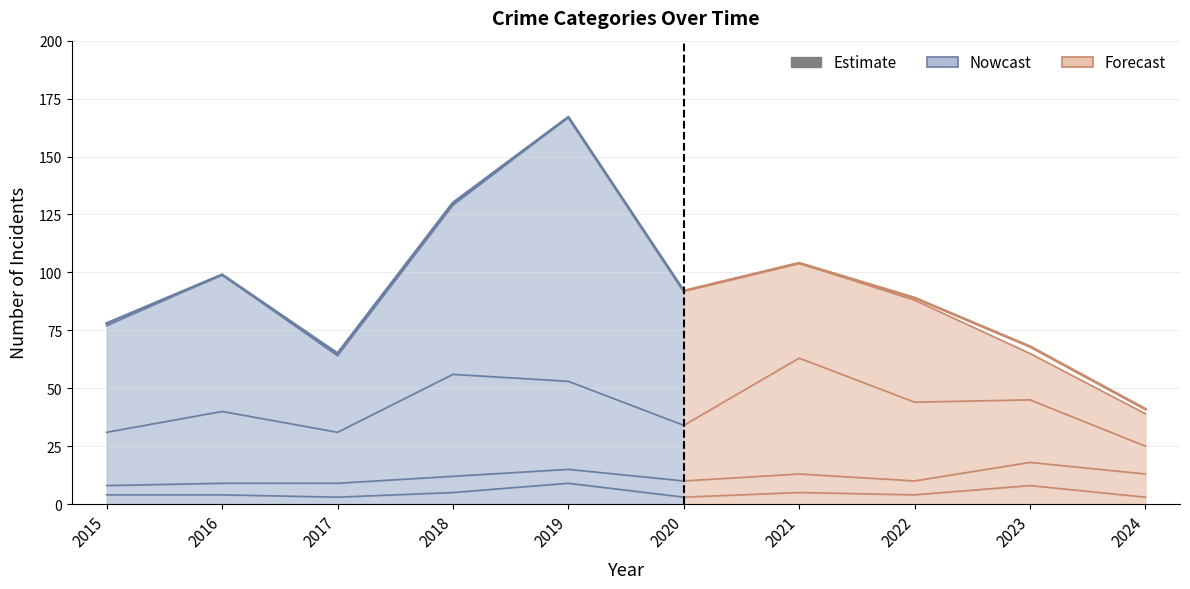

True or false: Theft and Total intersect in this chart.

False